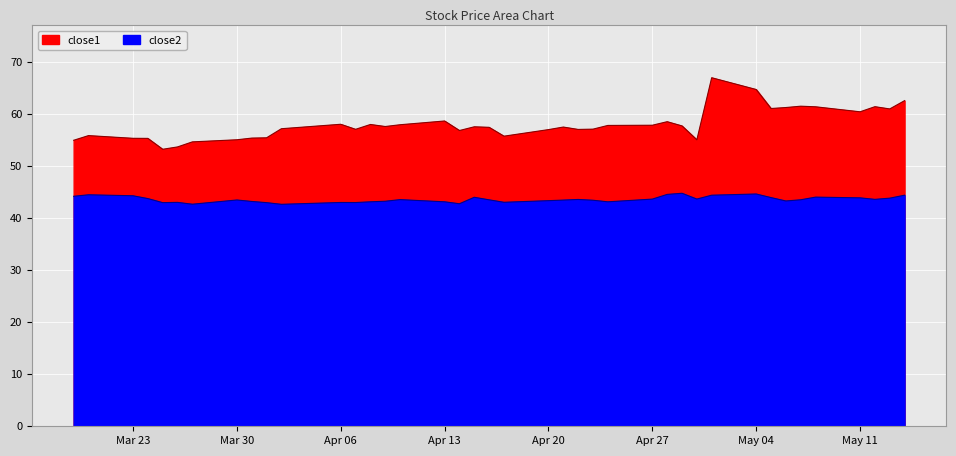

Rank the series by their average value, from lowest to highest.

close2, close1